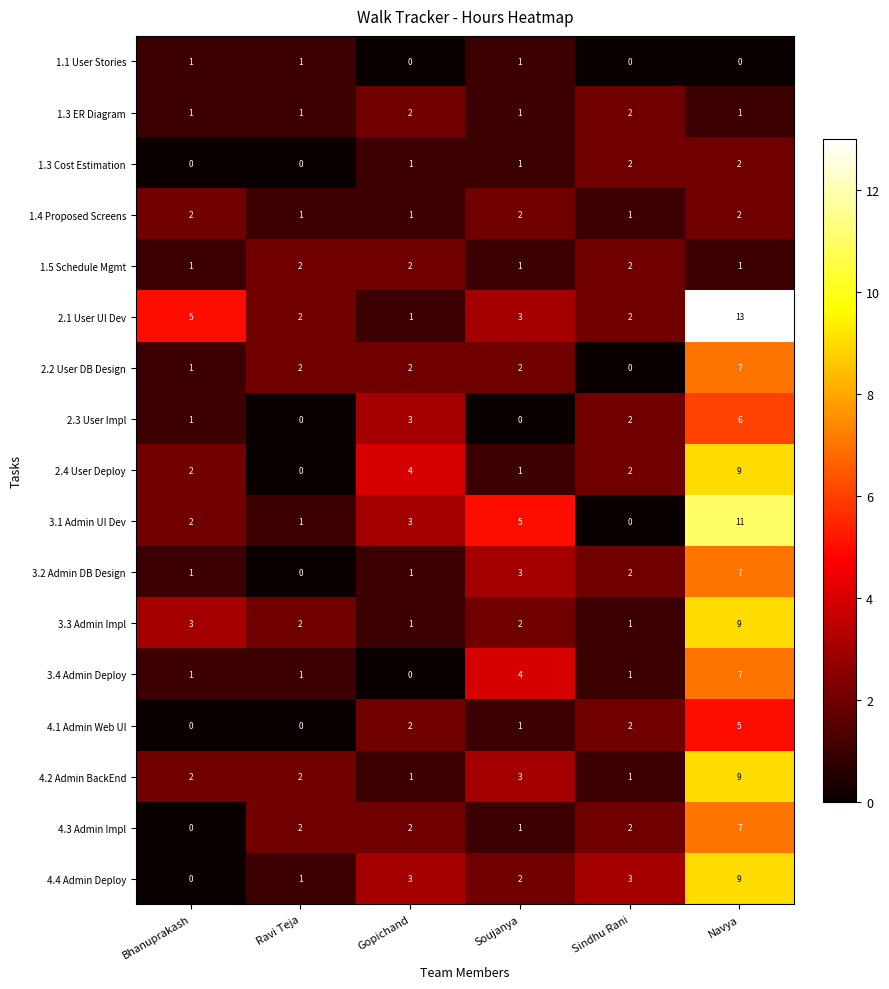

What is the difference between the highest and lowest values at Soujanya?

5